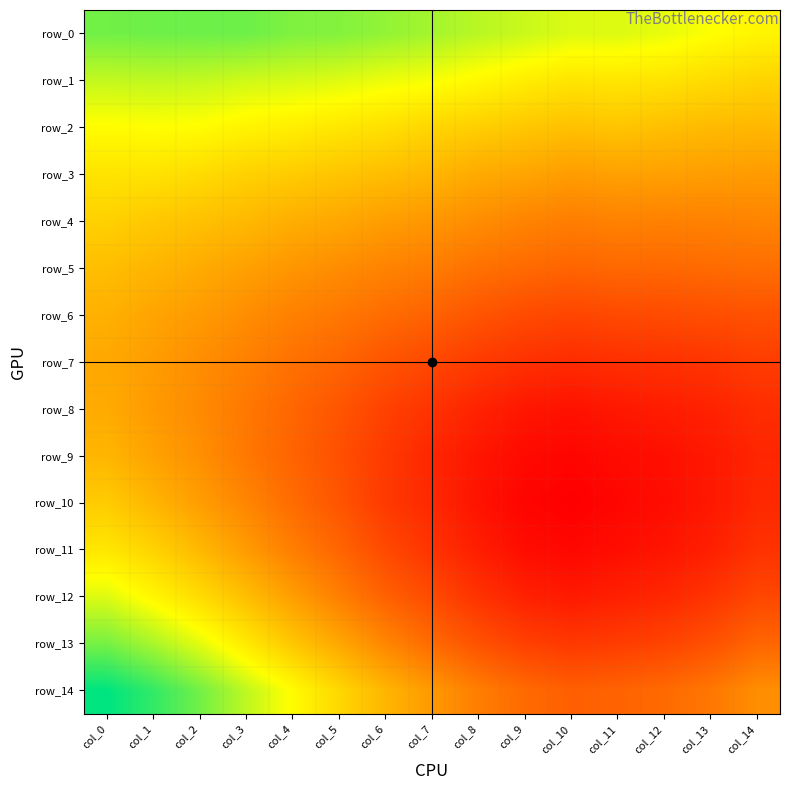

Reading left to right, list all the values displayed in this chart.

row_0: 0.4	0.4	0.4	0.4	0.4	0.4	0.4	0.4	0.4	0.4	0.4	0.4	0.4	0.3	0.3
row_1: 0.4	0.4	0.4	0.4	0.4	0.4	0.4	0.4	0.3	0.3	0.3	0.3	0.3	0.3	0.3
row_2: 0.3	0.3	0.3	0.3	0.3	0.3	0.3	0.3	0.3	0.3	0.3	0.3	0.3	0.3	0.3
row_3: 0.3	0.3	0.3	0.3	0.3	0.3	0.3	0.3	0.3	0.3	0.3	0.3	0.3	0.3	0.3
row_4: 0.3	0.3	0.3	0.3	0.3	0.3	0.3	0.3	0.3	0.3	0.3	0.3	0.3	0.3	0.3
row_5: 0.3	0.3	0.3	0.3	0.3	0.3	0.3	0.3	0.3	0.3	0.3	0.3	0.3	0.3	0.3
row_6: 0.3	0.3	0.3	0.3	0.3	0.3	0.3	0.3	0.3	0.3	0.3	0.3	0.3	0.3	0.3
row_7: 0.3	0.3	0.3	0.3	0.3	0.3	0.3	0.3	0.3	0.3	0.3	0.3	0.3	0.3	0.3
row_8: 0.3	0.3	0.3	0.3	0.3	0.3	0.3	0.3	0.3	0.3	0.3	0.3	0.3	0.3	0.3
row_9: 0.3	0.3	0.3	0.3	0.3	0.3	0.3	0.3	0.3	0.2	0.2	0.2	0.2	0.3	0.3
row_10: 0.3	0.3	0.3	0.3	0.3	0.3	0.3	0.3	0.3	0.2	0.2	0.2	0.2	0.3	0.3
row_11: 0.3	0.3	0.3	0.3	0.3	0.3	0.3	0.3	0.3	0.2	0.2	0.2	0.3	0.3	0.3
row_12: 0.4	0.3	0.3	0.3	0.3	0.3	0.3	0.3	0.3	0.3	0.3	0.3	0.3	0.3	0.3
row_13: 0.4	0.4	0.4	0.3	0.3	0.3	0.3	0.3	0.3	0.3	0.3	0.3	0.3	0.3	0.3
row_14: 0.4	0.4	0.4	0.4	0.3	0.3	0.3	0.3	0.3	0.3	0.3	0.3	0.3	0.3	0.3